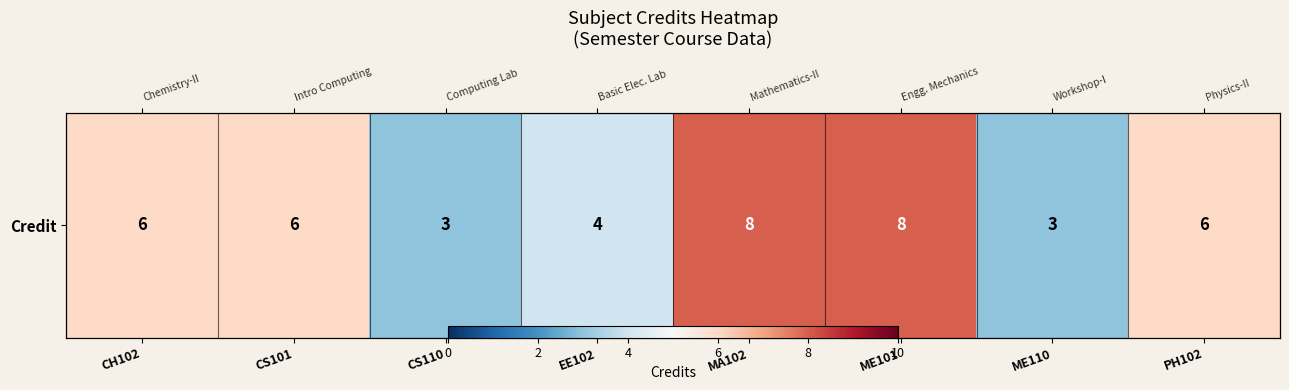

Reading left to right, extract all data points from this chart.

6	6	3	4	8	8	3	6